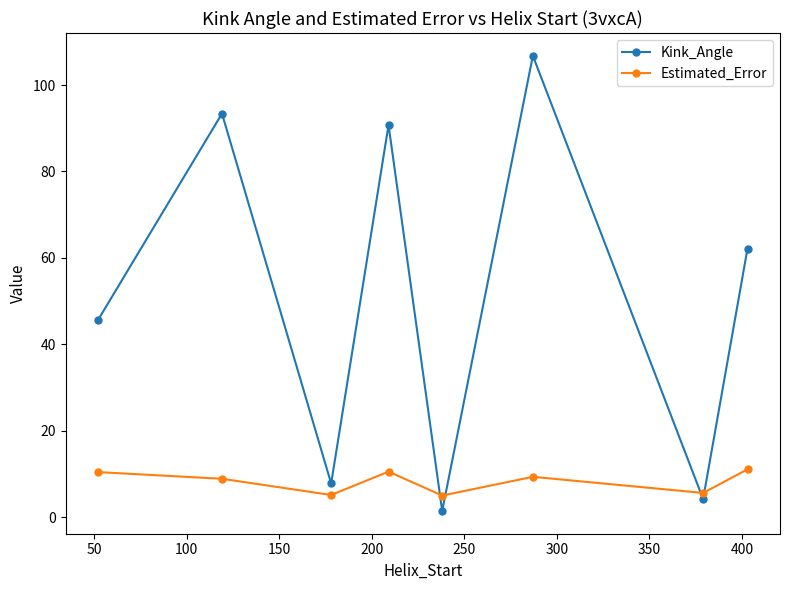

What is the smallest value displayed?

1.4